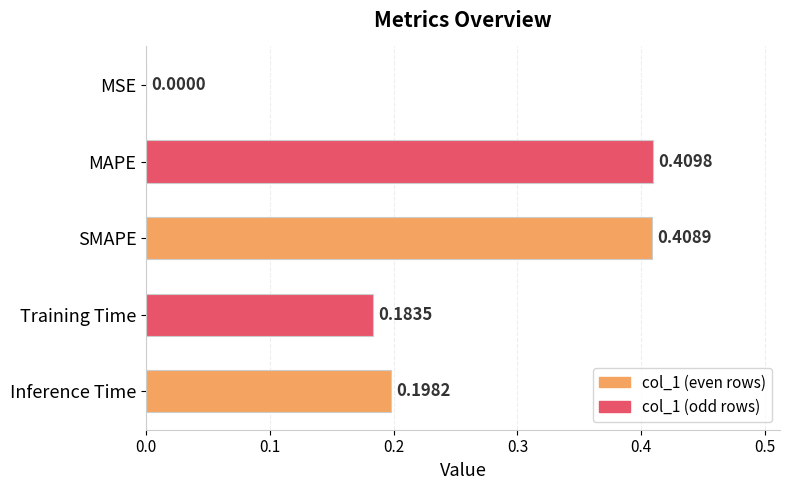

At which label is the value closest to 0?

MSE